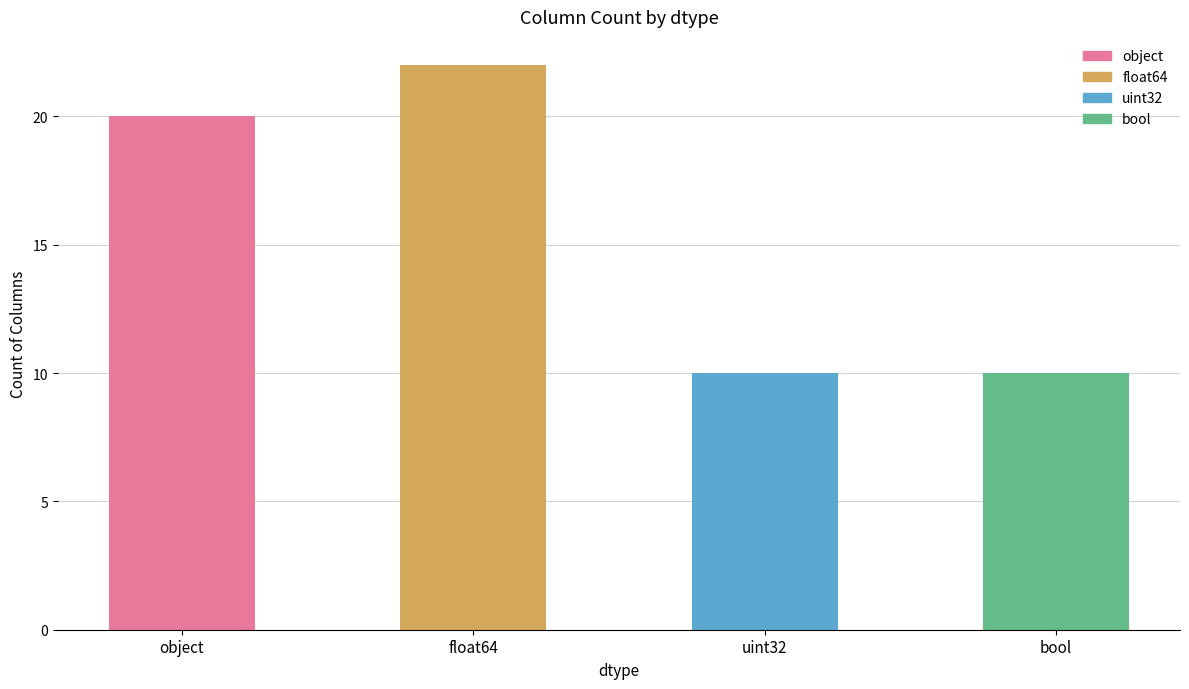

The value at uint32 is 17. True or false?

False